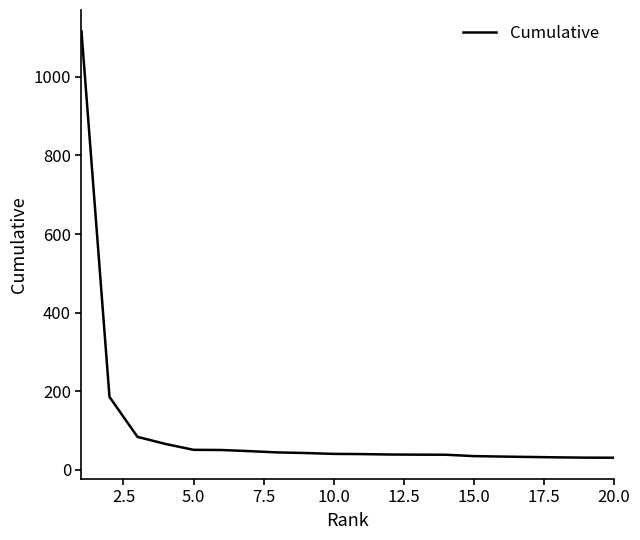

What is the minimum value shown in the chart?

30.6